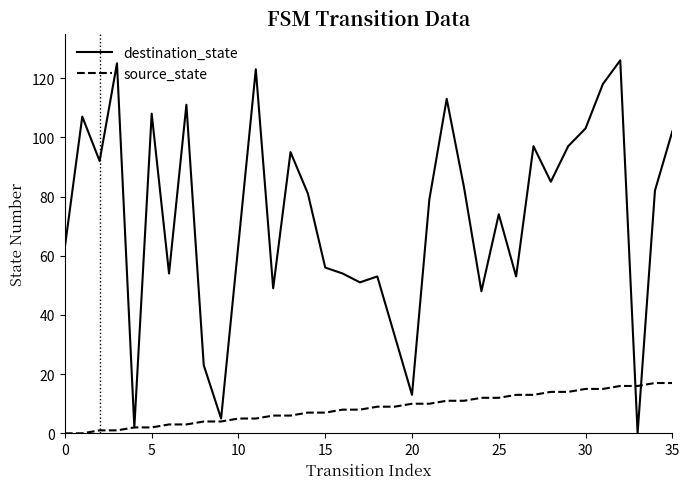

Which series has the widest spread of values?

destination_state